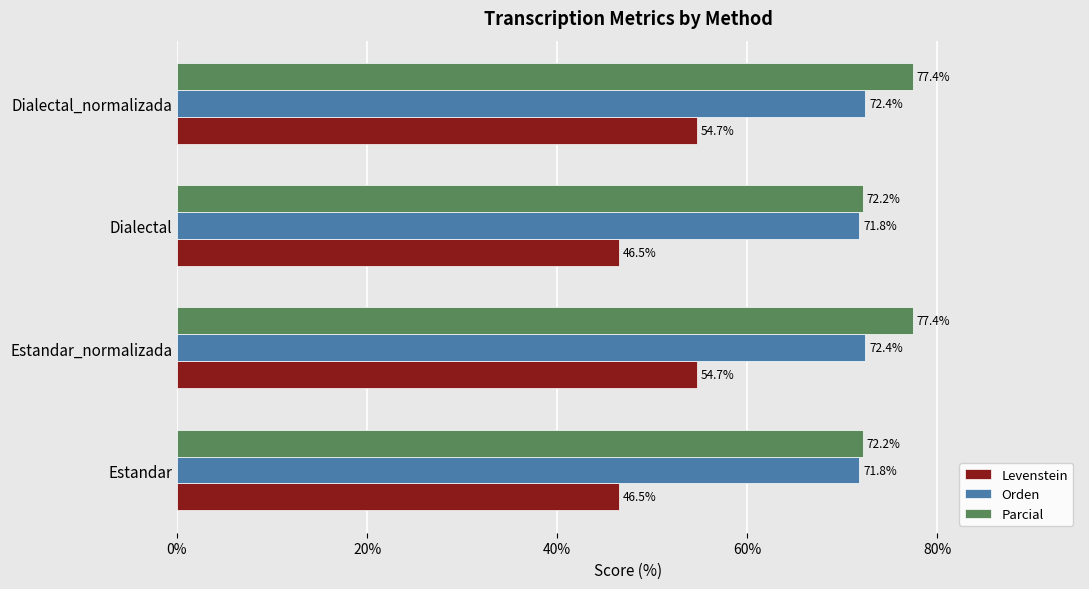

Read the Parcial value at Dialectal_normalizada.

77.4